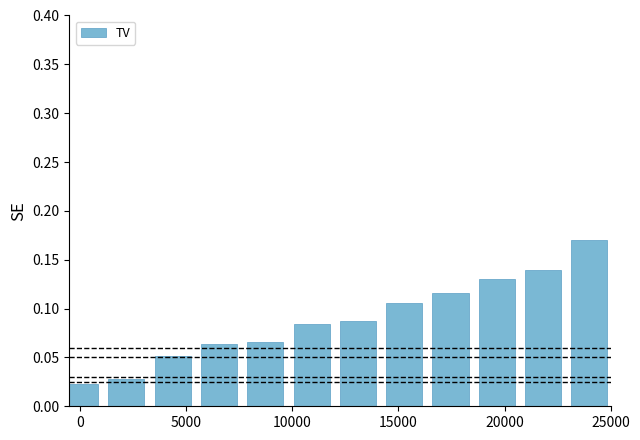

What is the sum of all values?

1.1